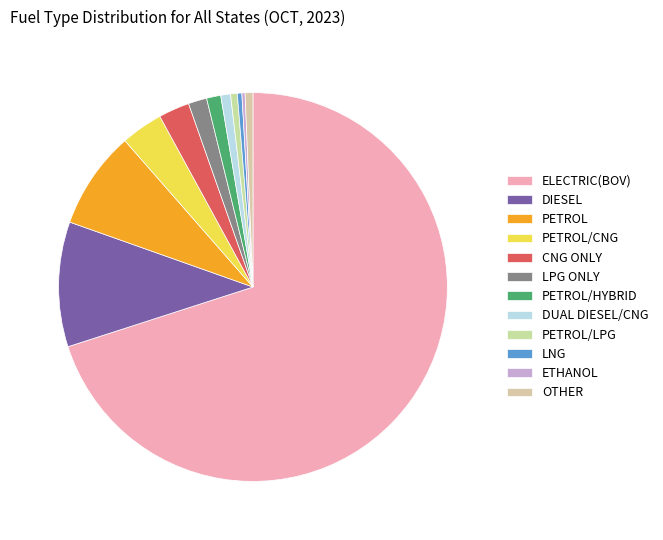

The PETROL/LPG slice represents 12% of the pie. True or false?

False